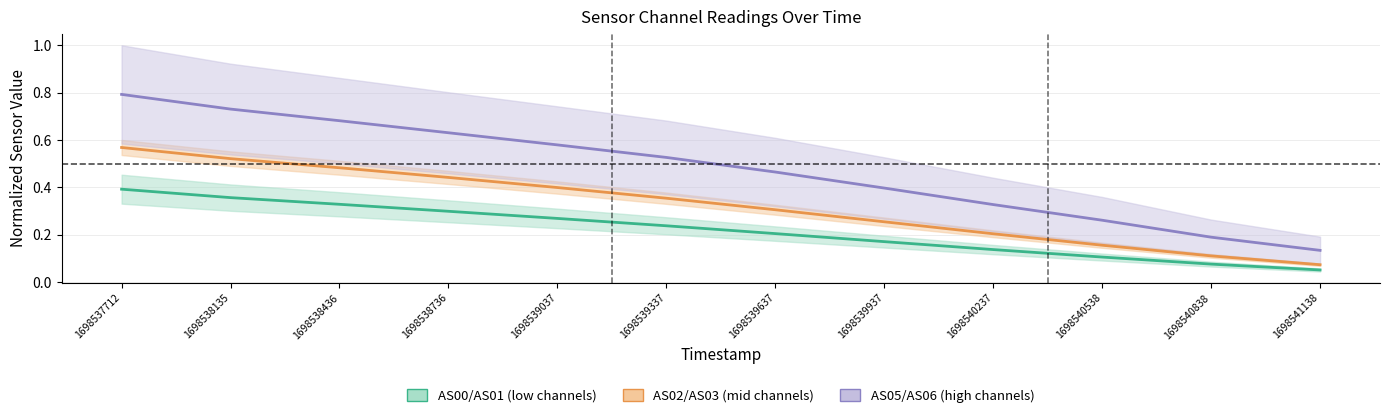

Reading left to right, what are all the values shown in this chart?

AS00/AS01: 0.4	0.4	0.3	0.3	0.3	0.2	0.2	0.2	0.1	0.1	0.1	0.1
AS02/AS03: 0.6	0.5	0.5	0.4	0.4	0.4	0.3	0.3	0.2	0.2	0.1	0.1
AS05/AS06: 0.8	0.7	0.7	0.6	0.6	0.5	0.5	0.4	0.3	0.3	0.2	0.1